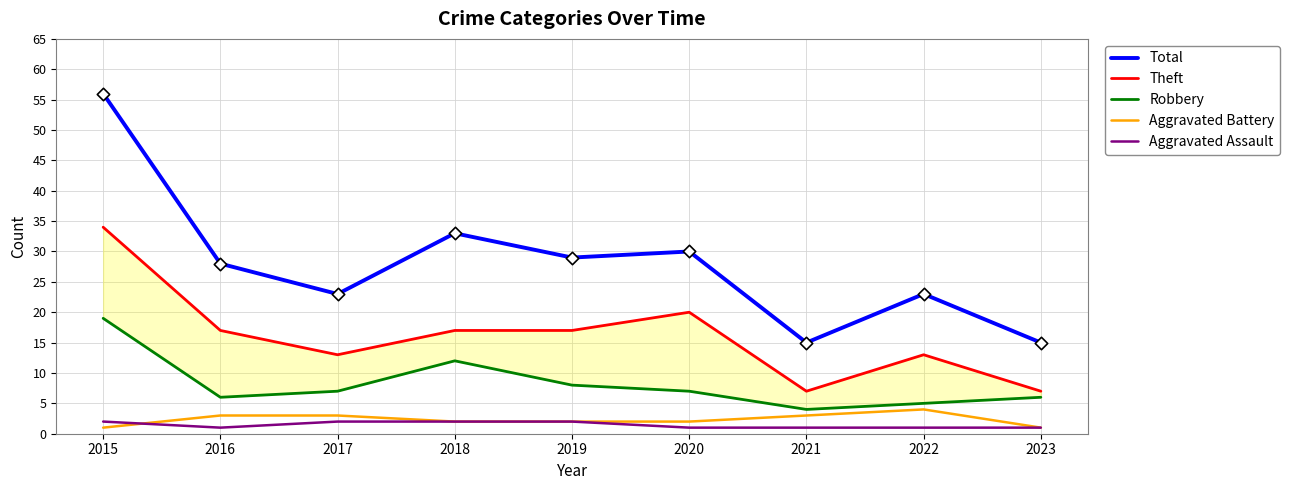

At how many categories does at least one series exceed 38?

1